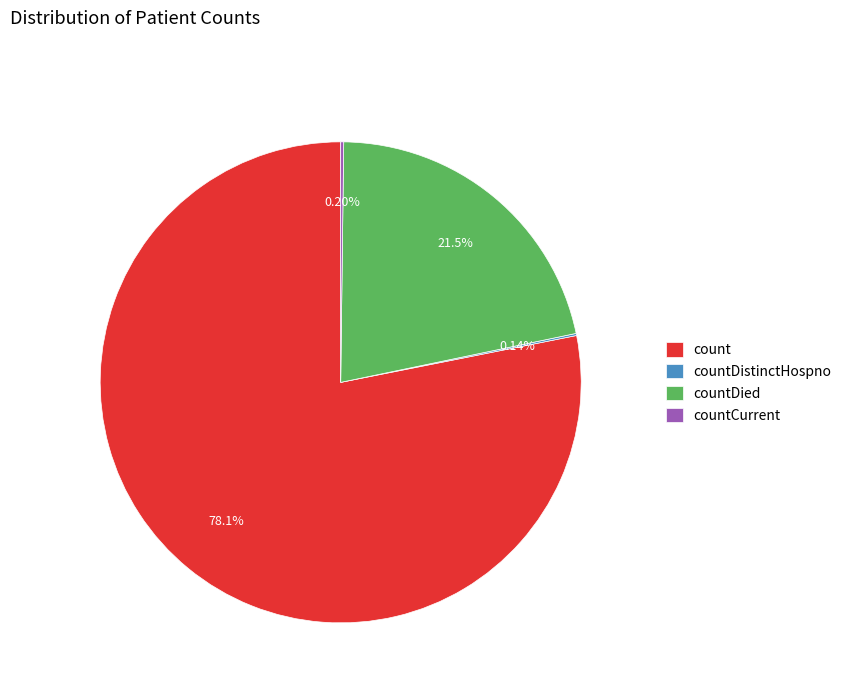

Is there any slice that represents more than half of the pie?

Yes